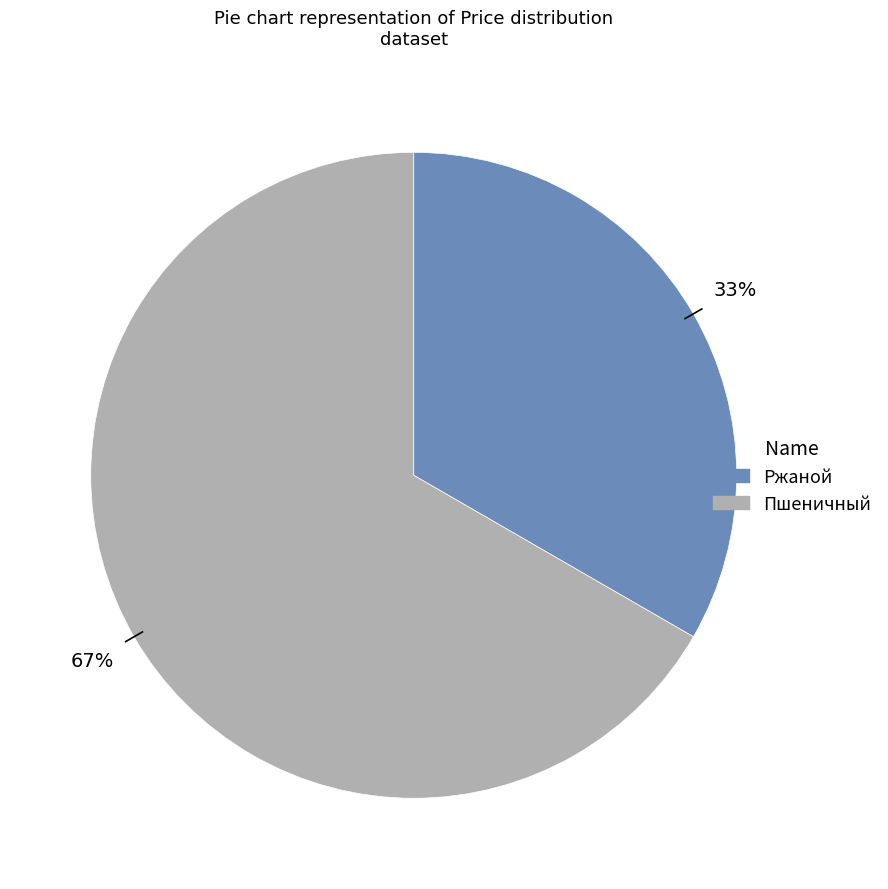

Which slice is the smallest?

Ржаной